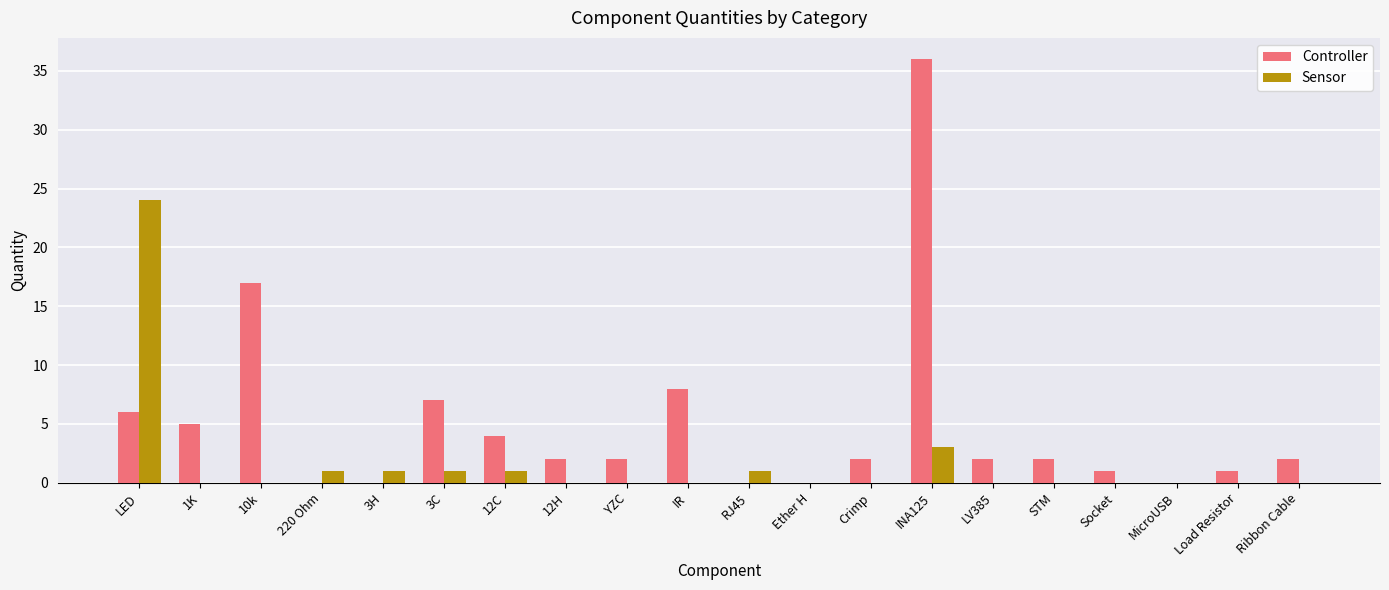

At which label does Controller reach its peak?

INA125